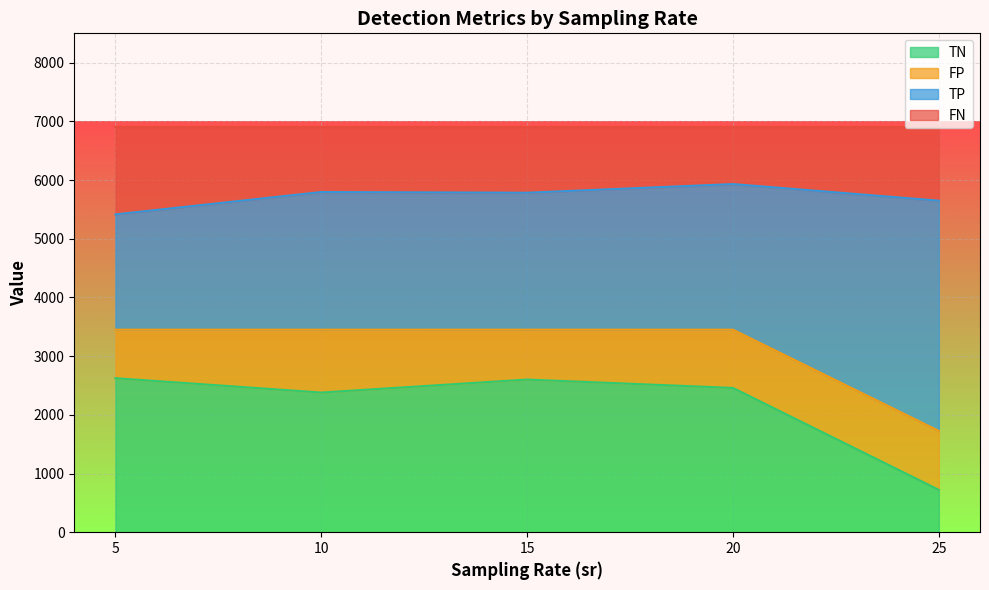

What is the highest value of the TN series?

2624.3